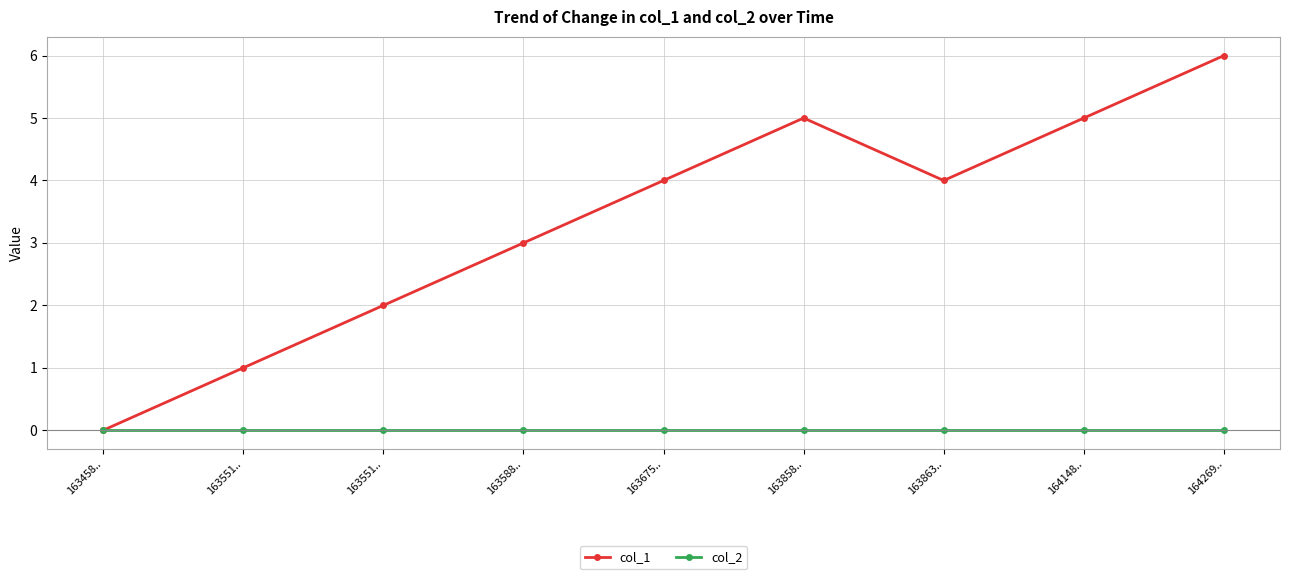

Which series has the widest spread of values?

col_1